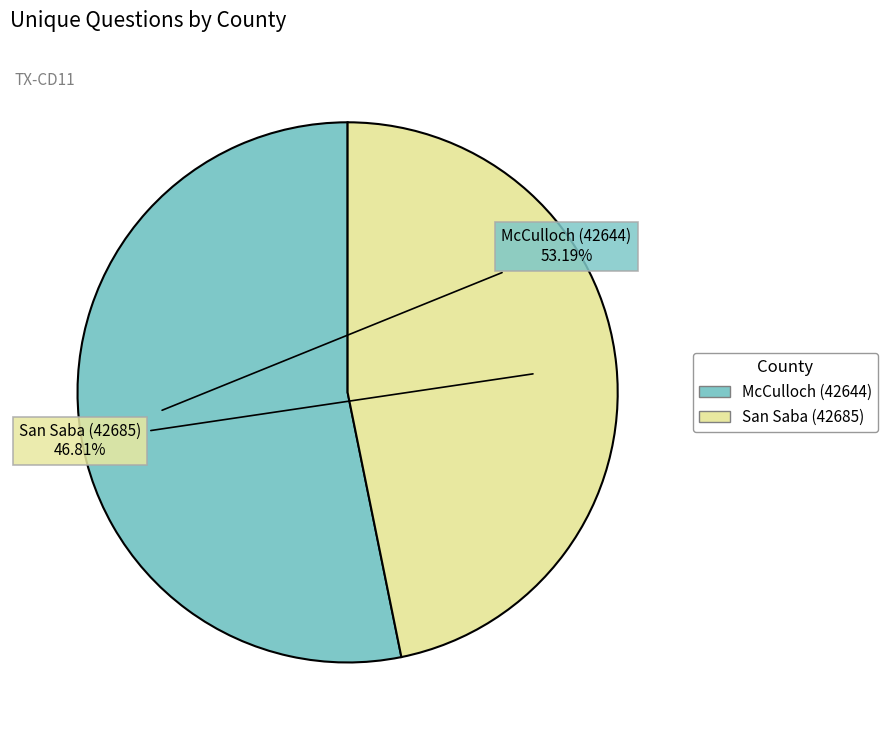

True or false: San Saba (42685) accounts for 47% of the total.

True